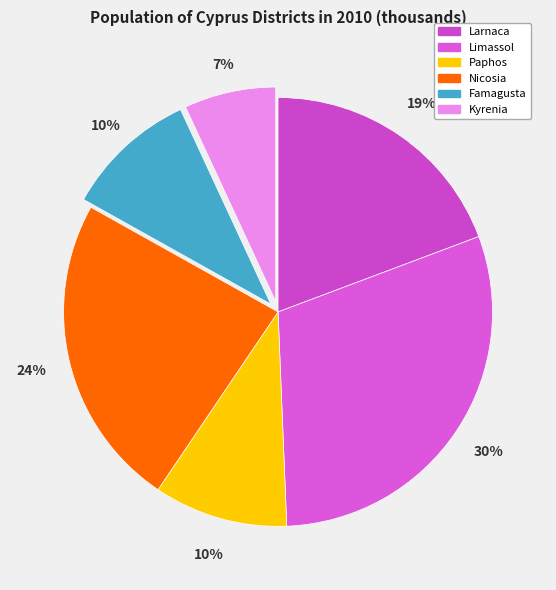

Is the sum of Nicosia and Larnaca greater than half?

No